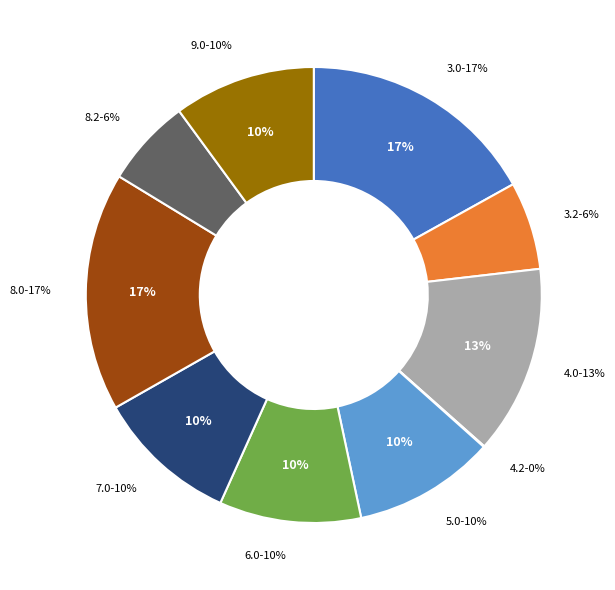

How many segments does this pie chart have?

10